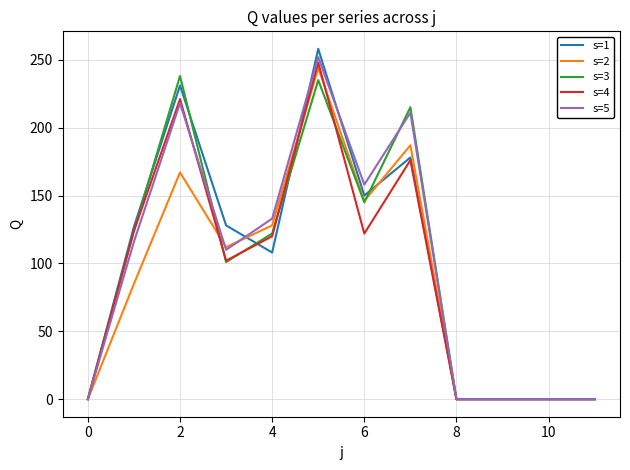

Which series has the largest range (max minus min)?

s=1